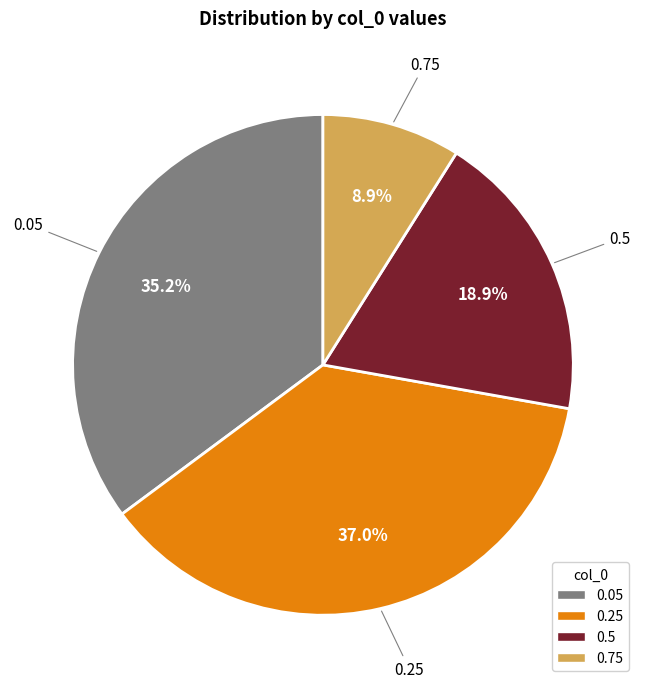

To the nearest percent, what percentage of the pie is 0.05?

35%